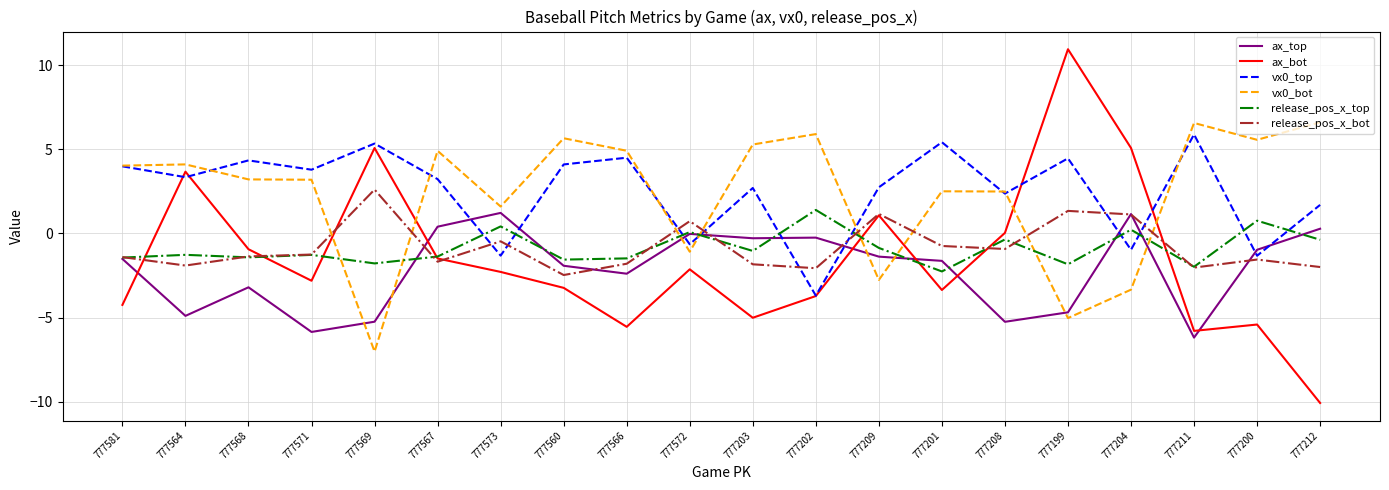

What position from the left is 777199?

16